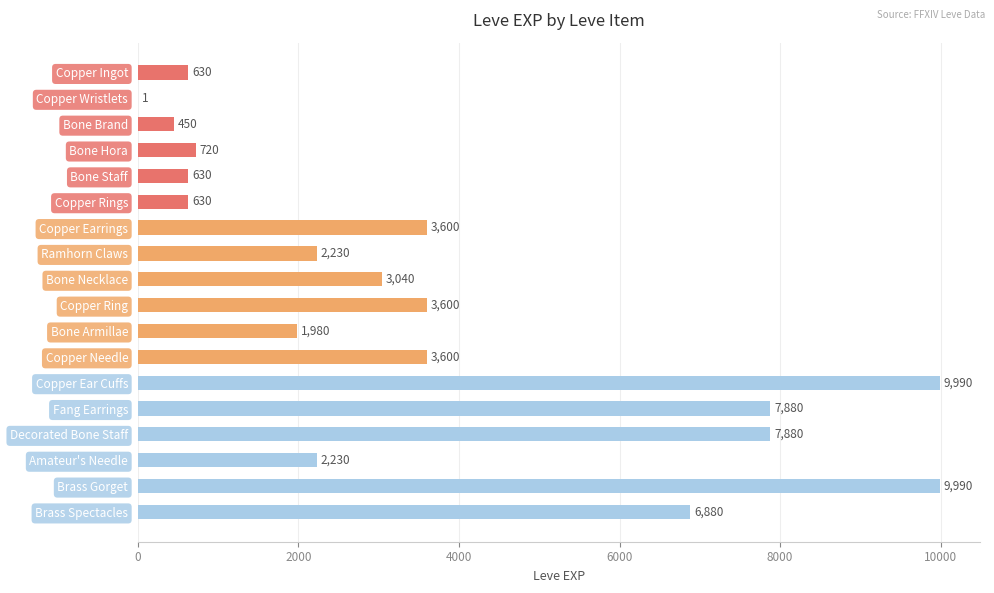

What is the maximum value shown in the chart?

9990